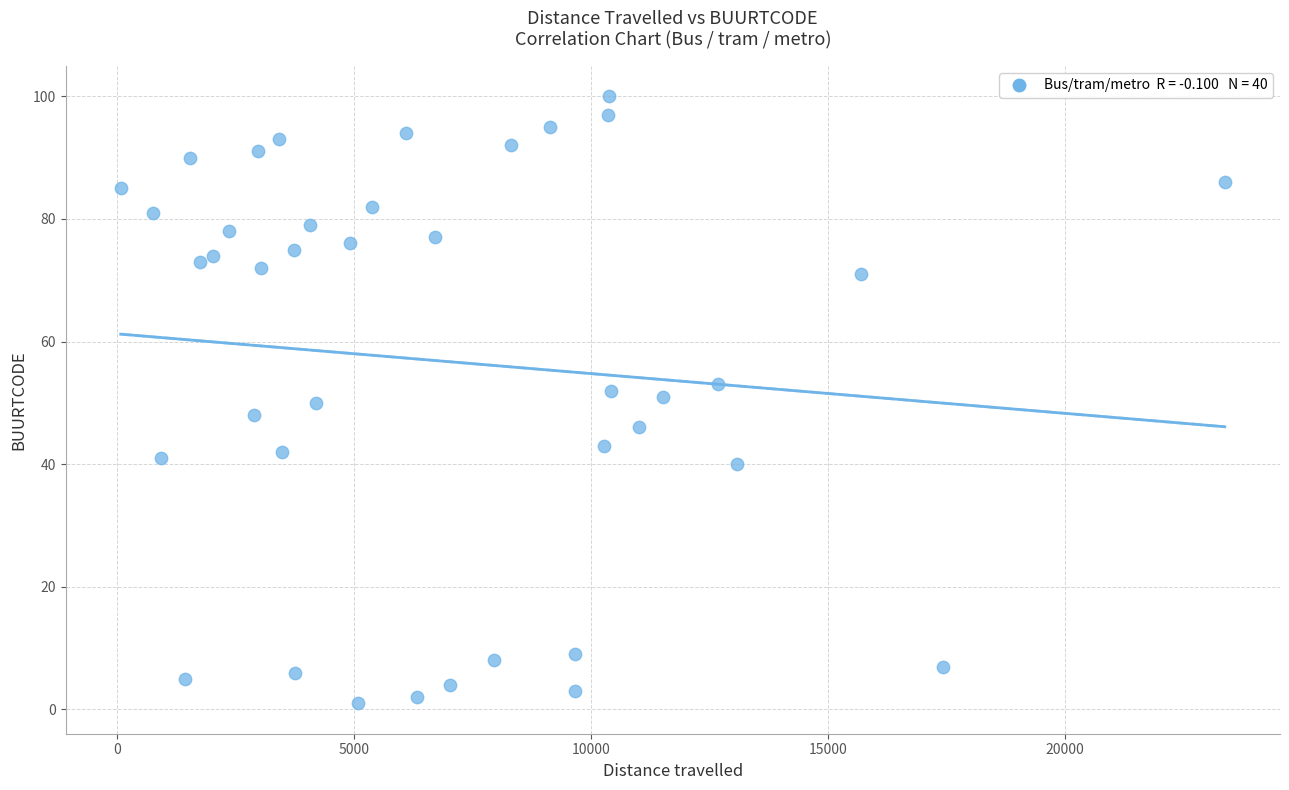

What is the range of Y values (max minus min)?

99